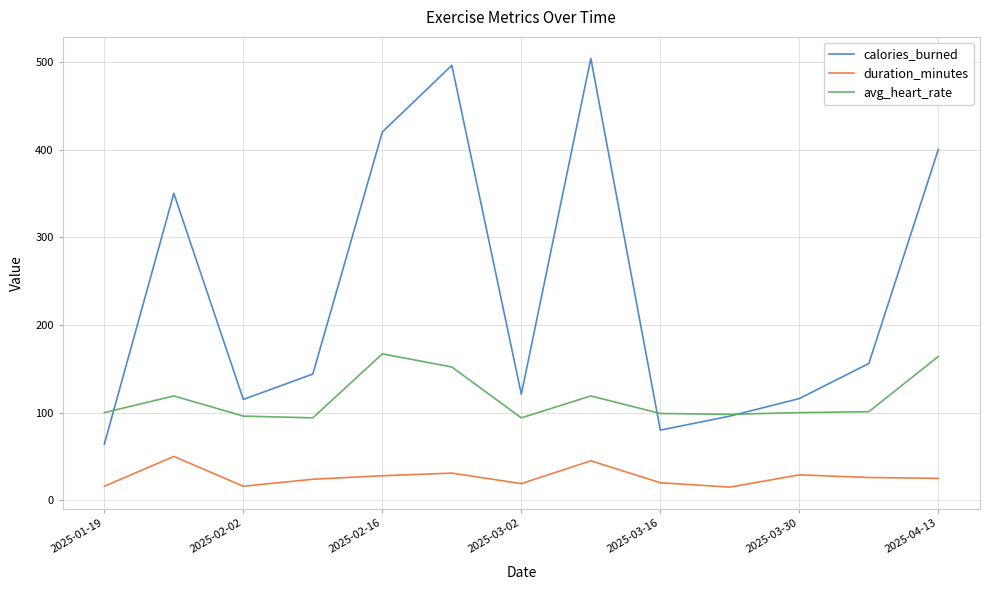

Which series has the largest range (max minus min)?

calories_burned